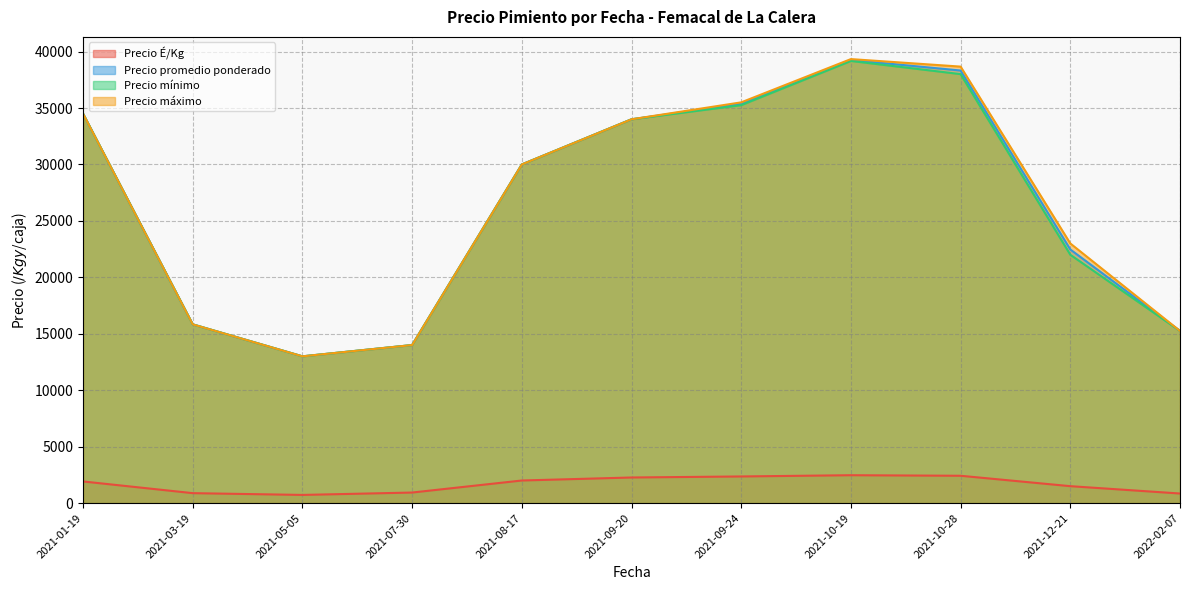

Which series has the largest range (max minus min)?

Precio máximo